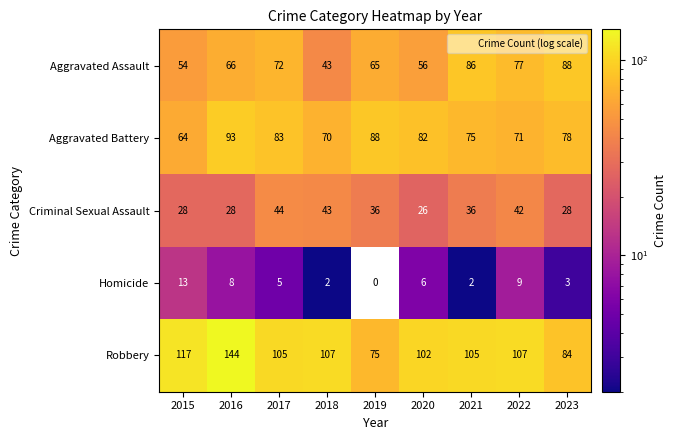

Which series has the largest total across all categories?

Robbery